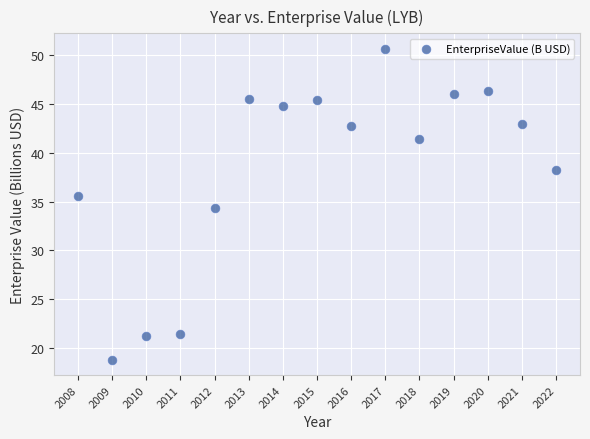

What is the range of X values (max minus min)?

14.0